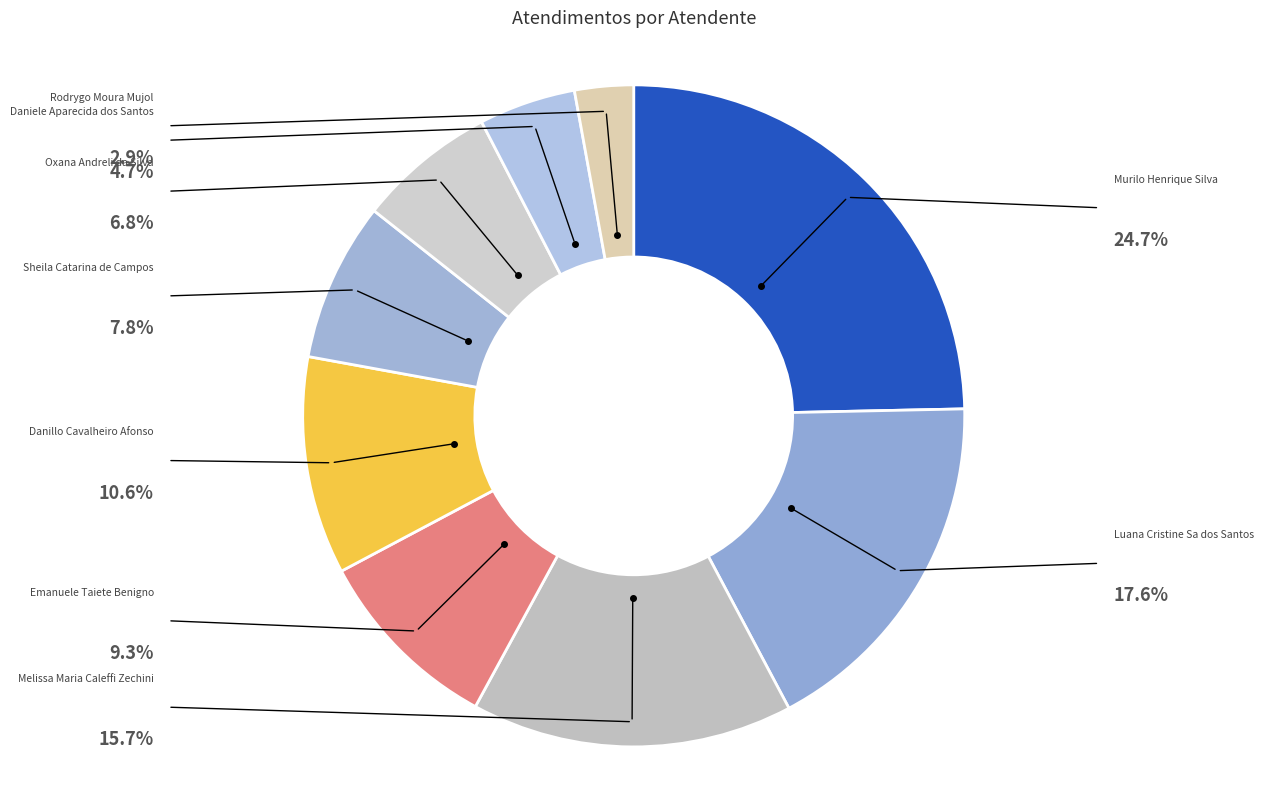

Count the number of slices in the pie.

9